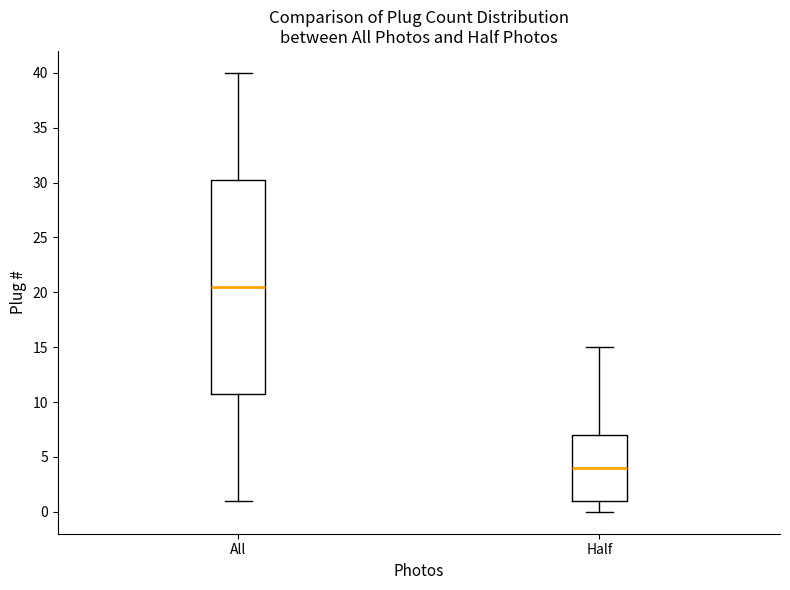

Which box has the highest median line?

All